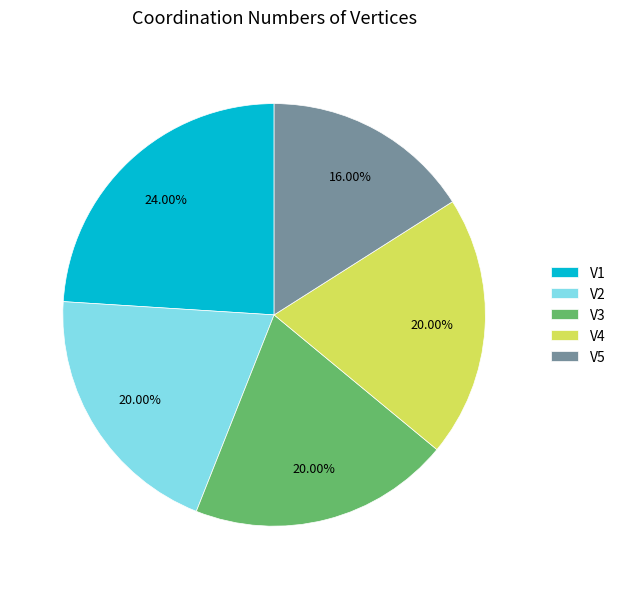

Combined, do V5 and V3 account for over 50%?

No